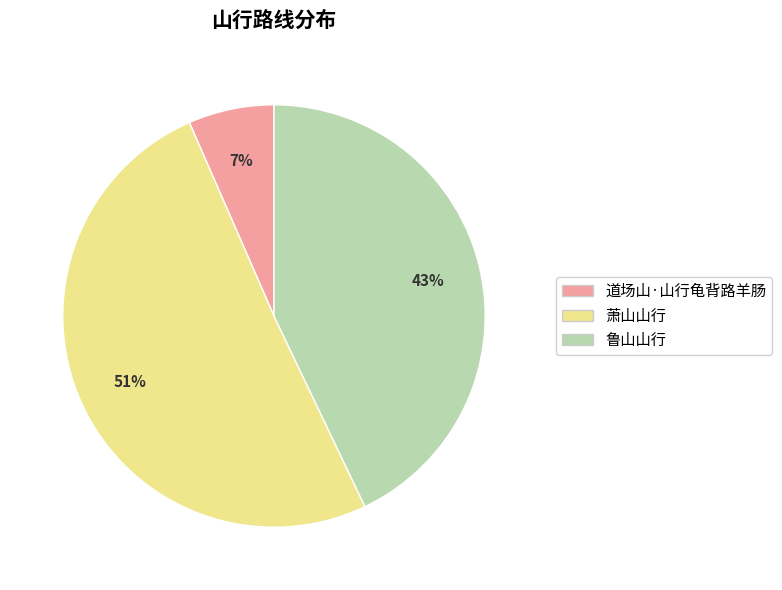

What is the smallest slice in the pie chart?

道场山·山行龟背路羊肠